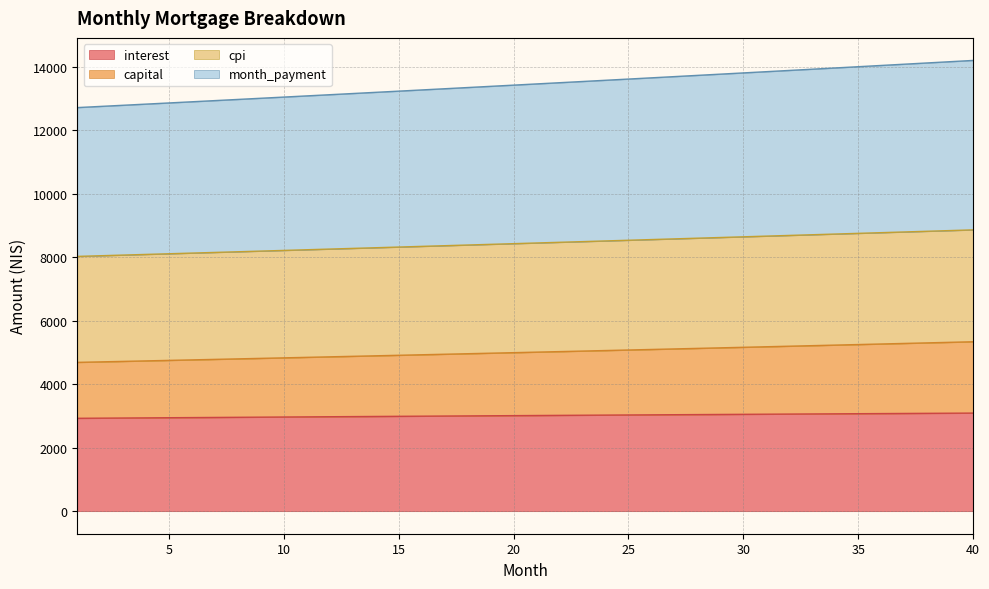

What is the lowest value of the interest series?

2926.4